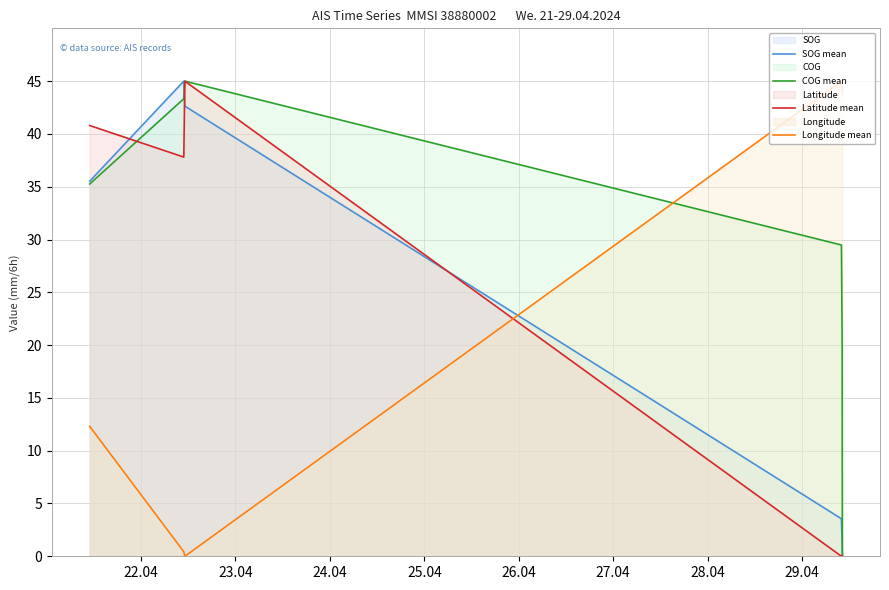

True or false: SOG mean and COG mean intersect in this chart.

True